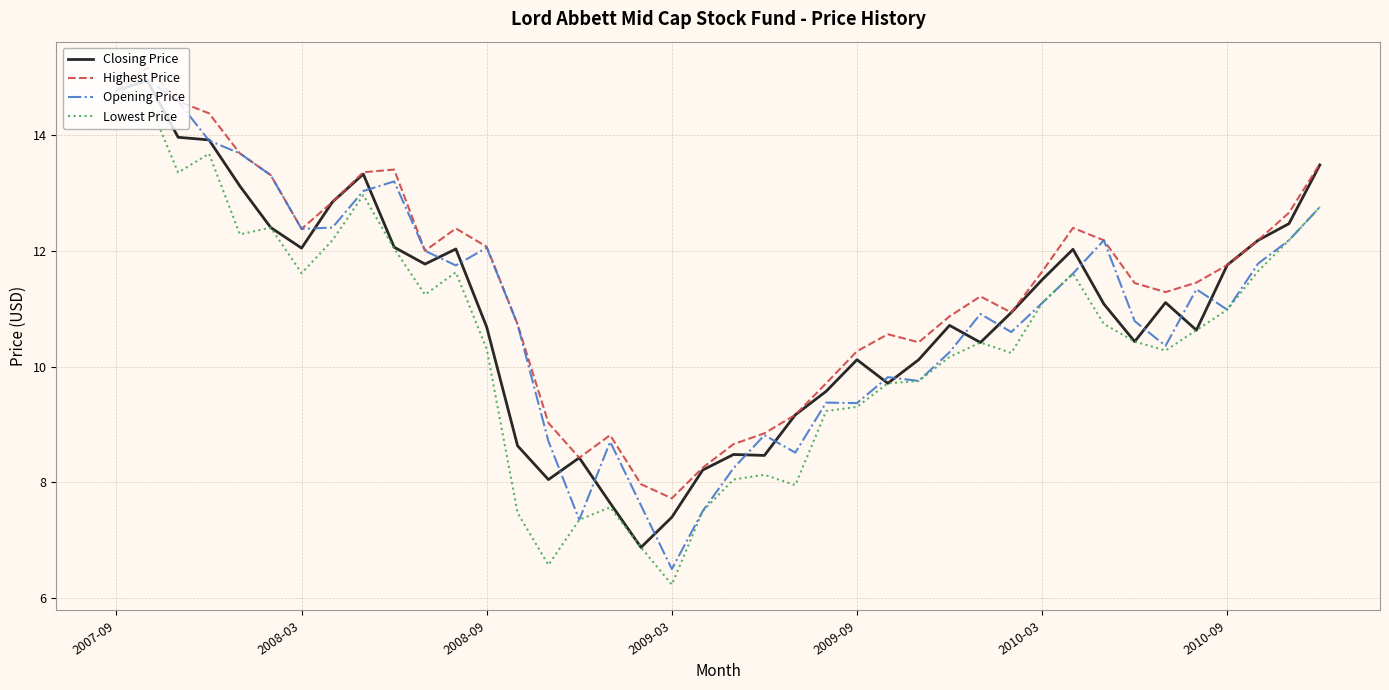

Which series has the largest total across all categories?

Highest Price